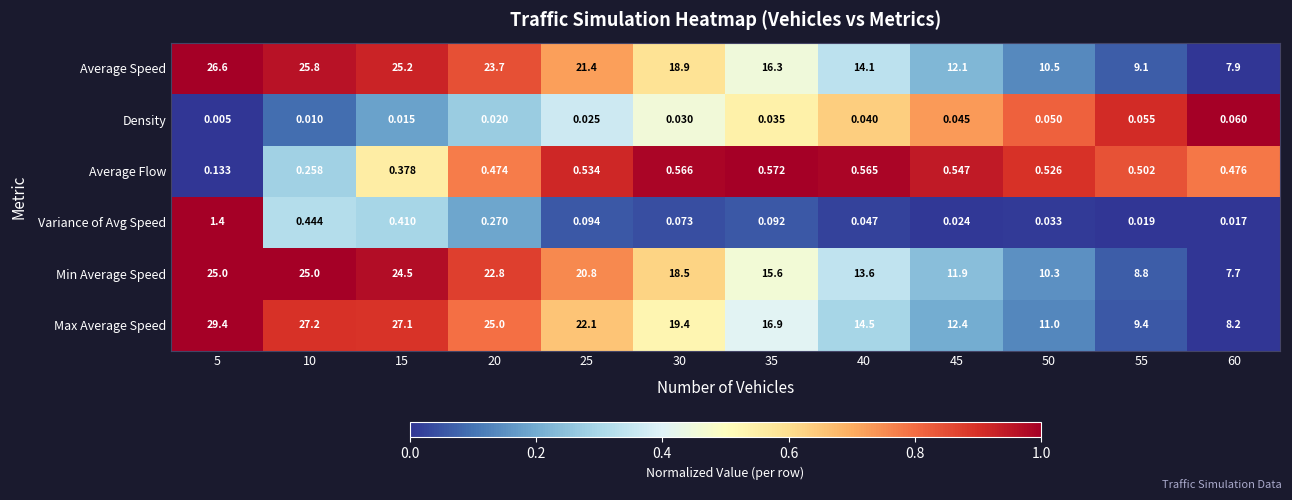

List the series in order of their peak value, lowest first.

Density, Average Flow, Variance of Avg Speed, Min Average Speed, Average Speed, Max Average Speed